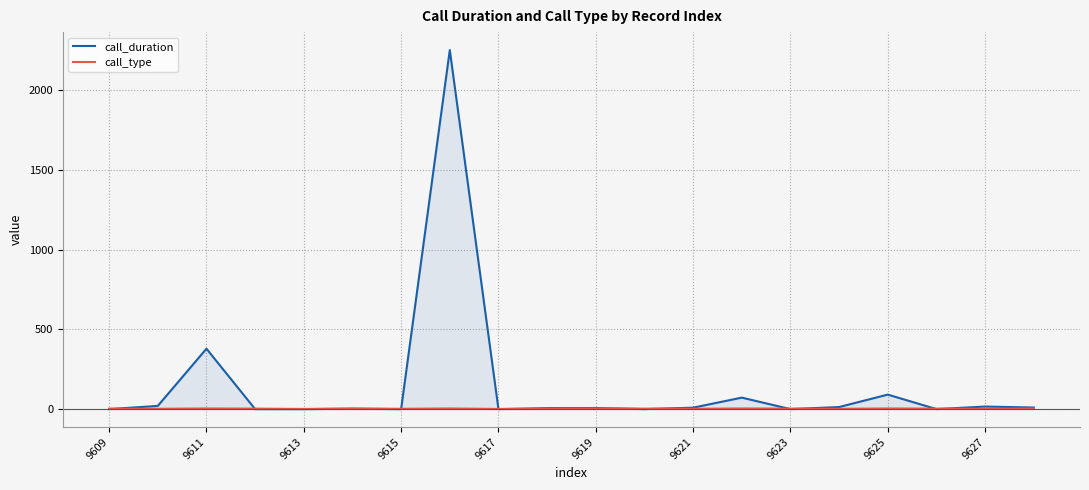

What is the sum of all call_duration values?

2878